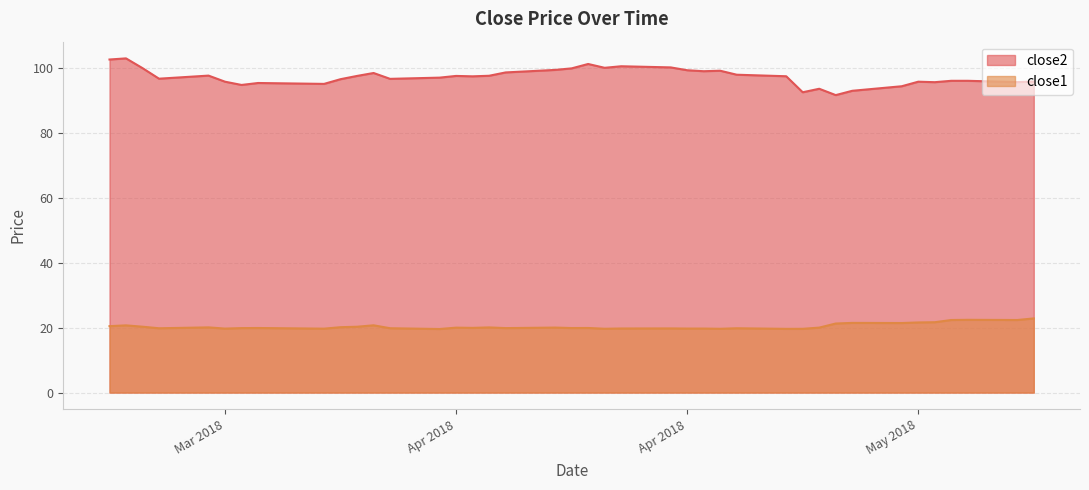

Which series has the widest spread of values?

close2